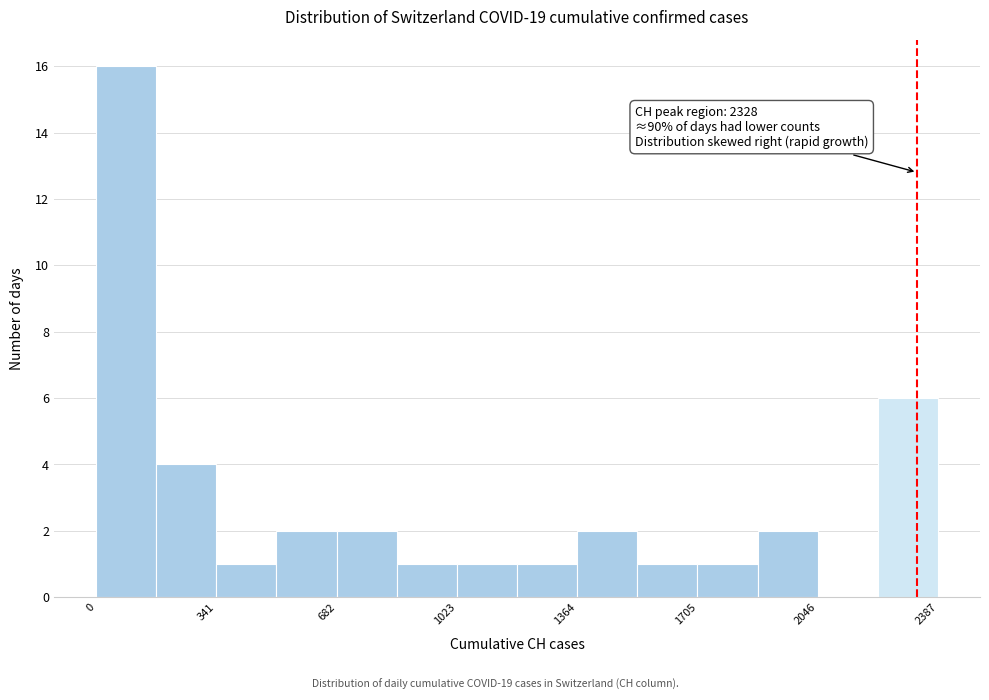

Read against the x-axis, roughly where is the centre of the tallest bar?

100